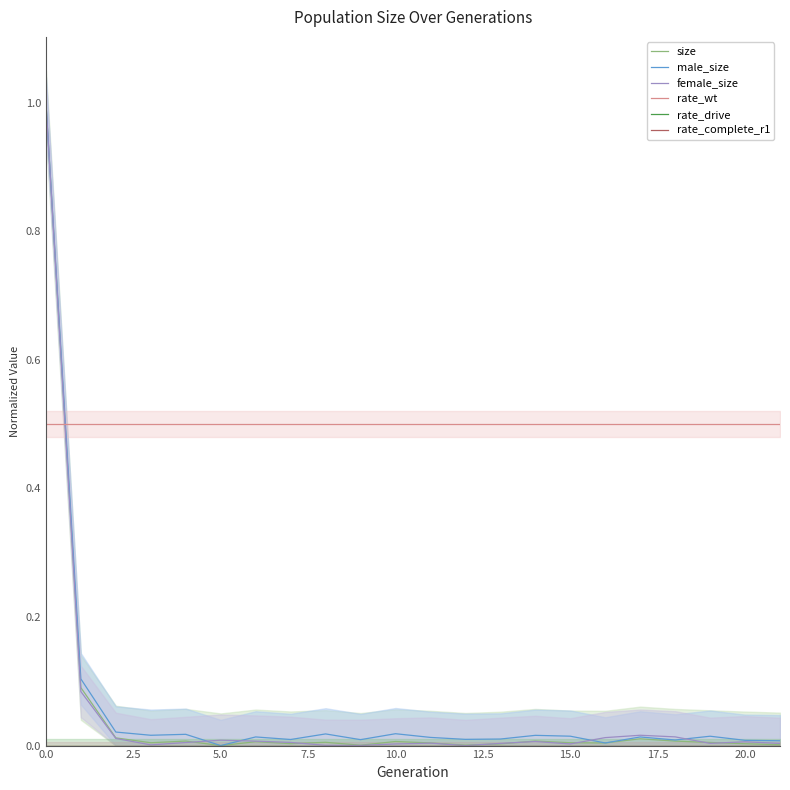

Which series has the largest range (max minus min)?

size